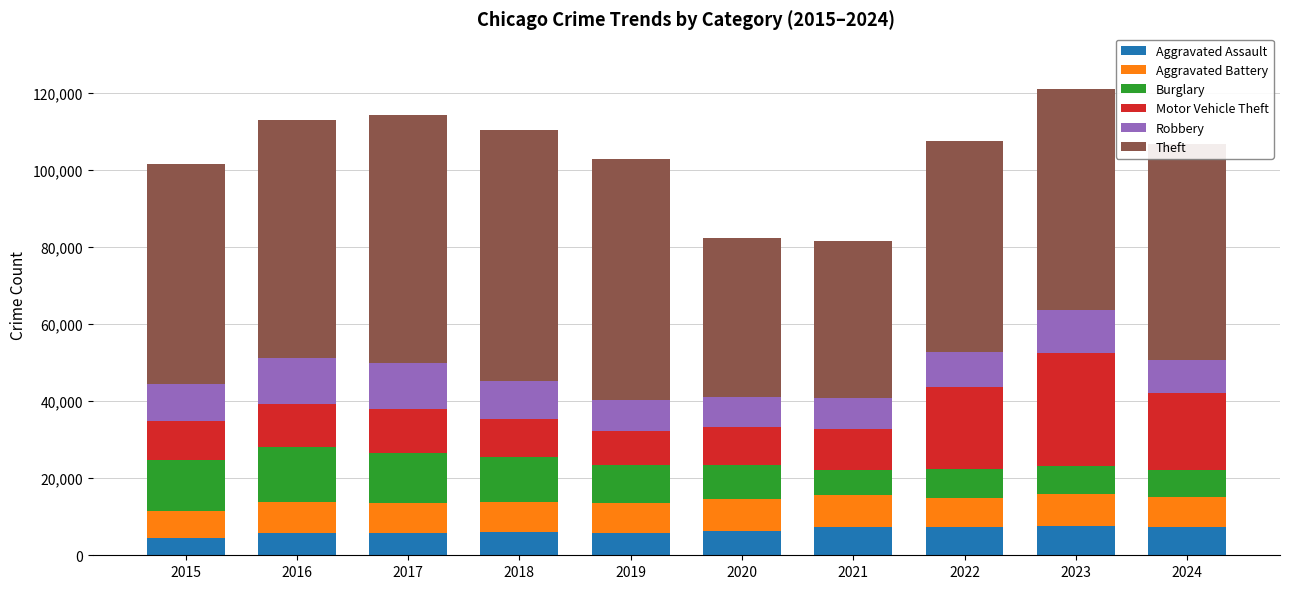

What is the lowest value of the Aggravated Assault series?

4480